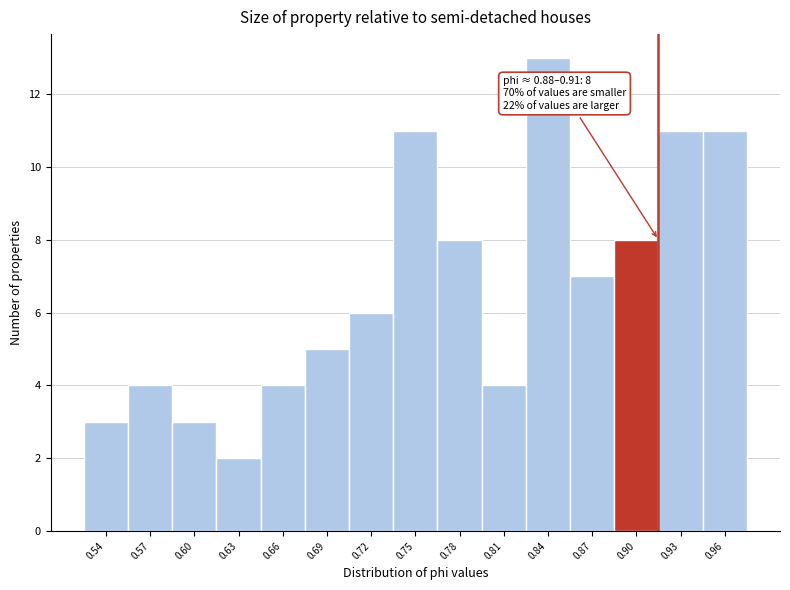

Which range on the x-axis has the tallest bar?

0.825 to 0.855